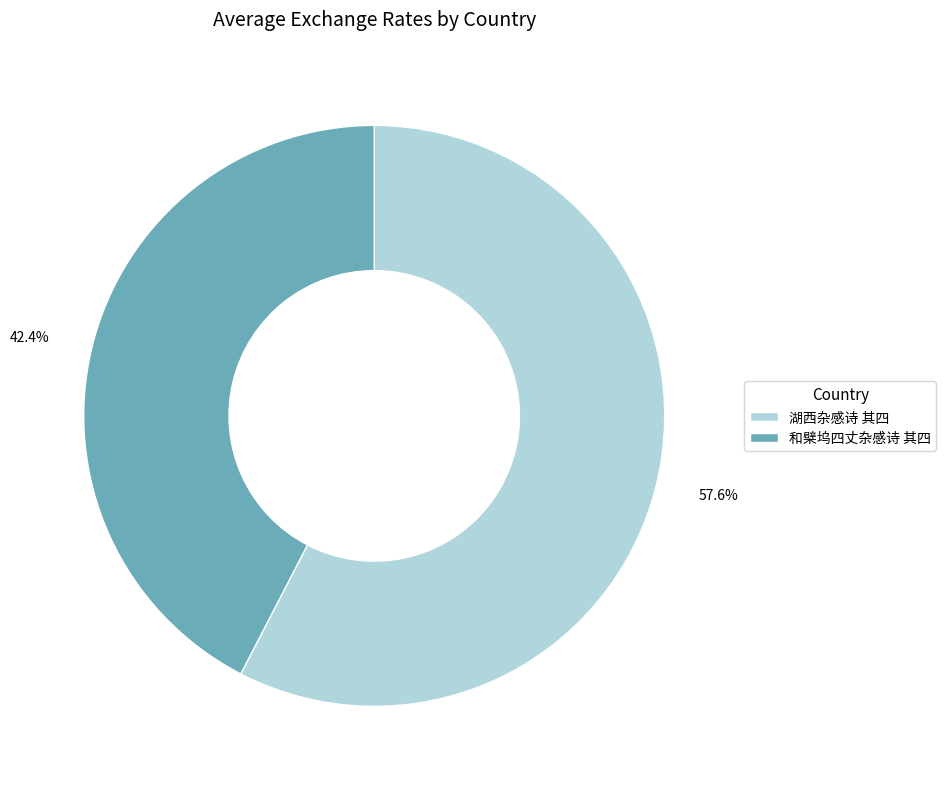

Which has a higher value, 和檗坞四丈杂感诗 其四 or 湖西杂感诗 其四?

湖西杂感诗 其四